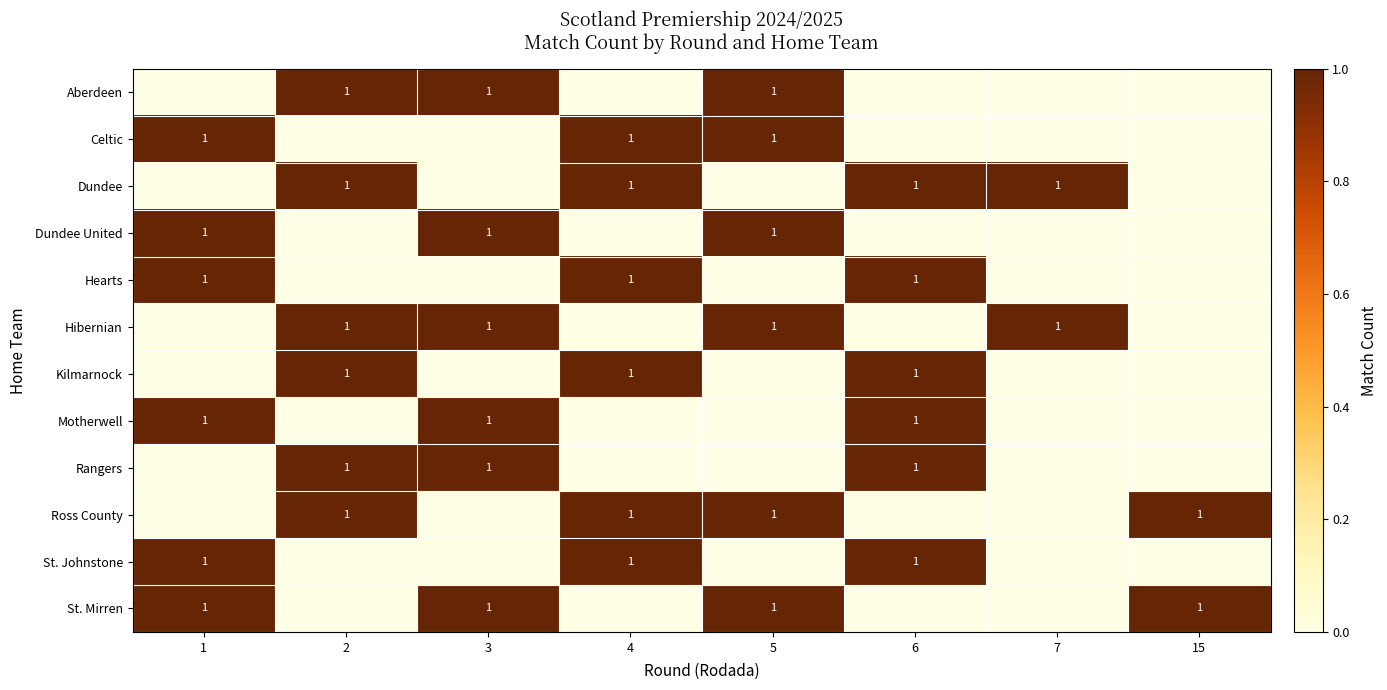

True or false: row_7 has a value of 0 at 15.

True